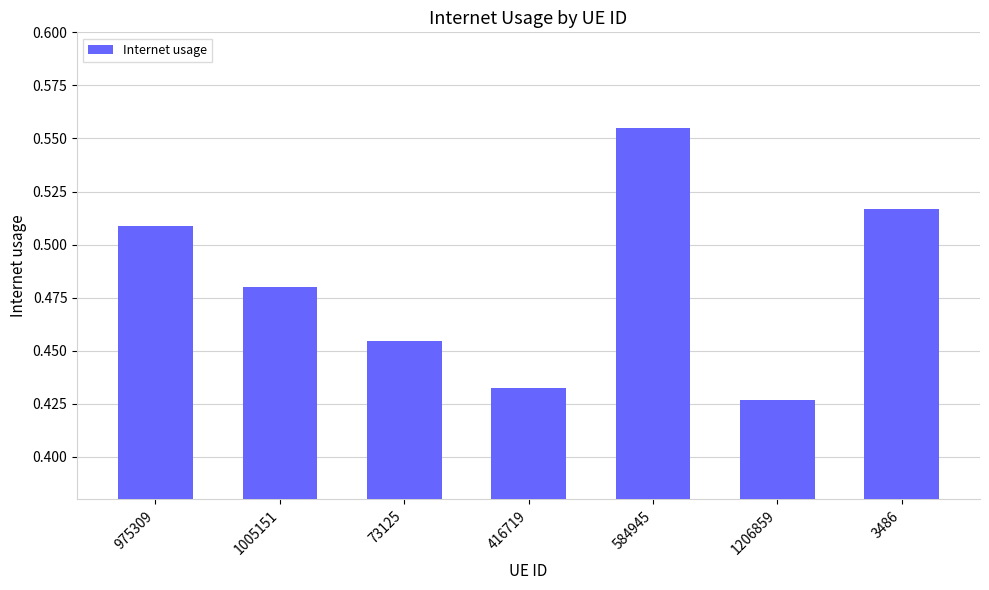

The chart shows a value of 0.3 at 3486. True or false?

False